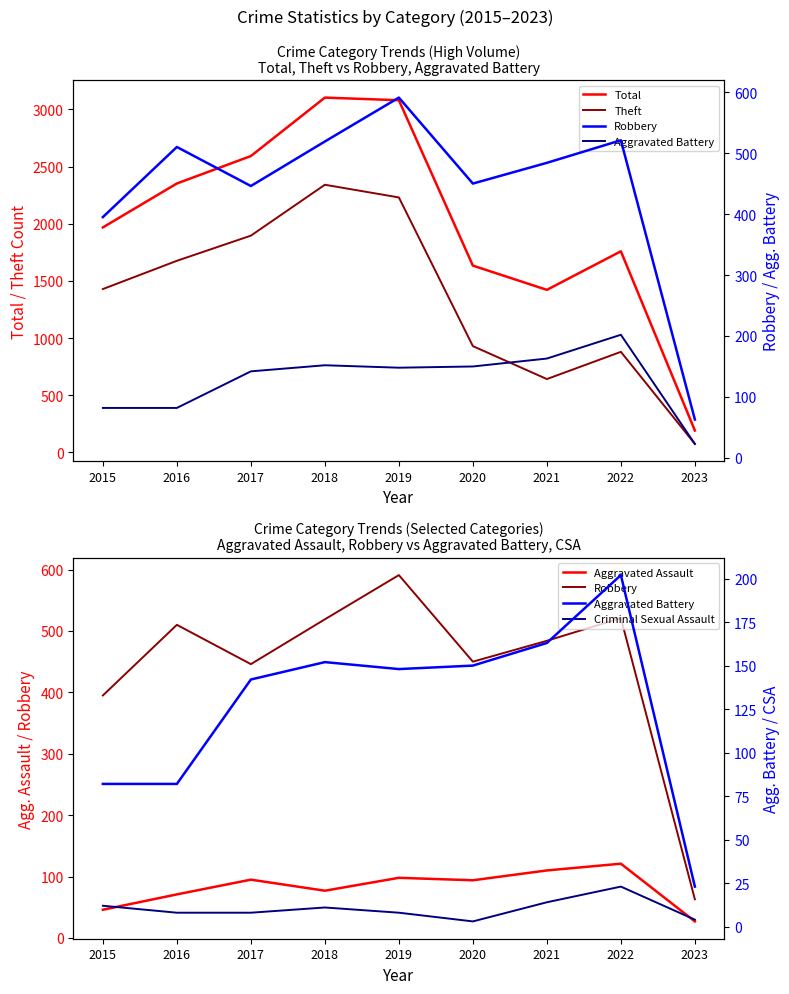

True or false: Criminal Sexual Assault has a value of 6 at 2015.

False